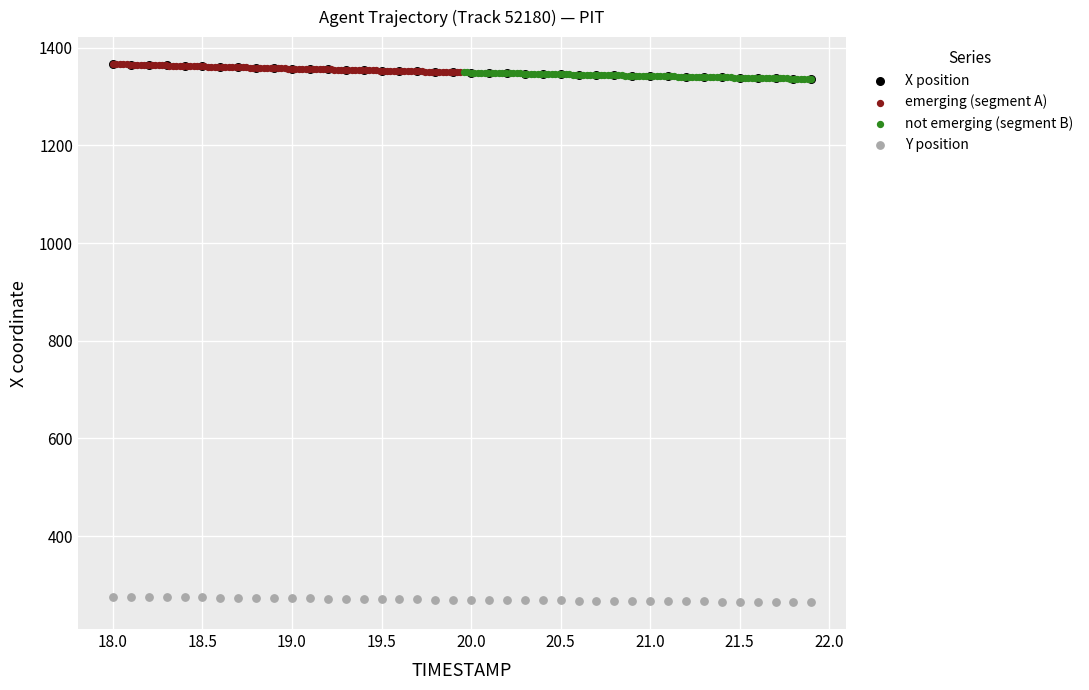

Which series contains the lowest Y value?

Y position